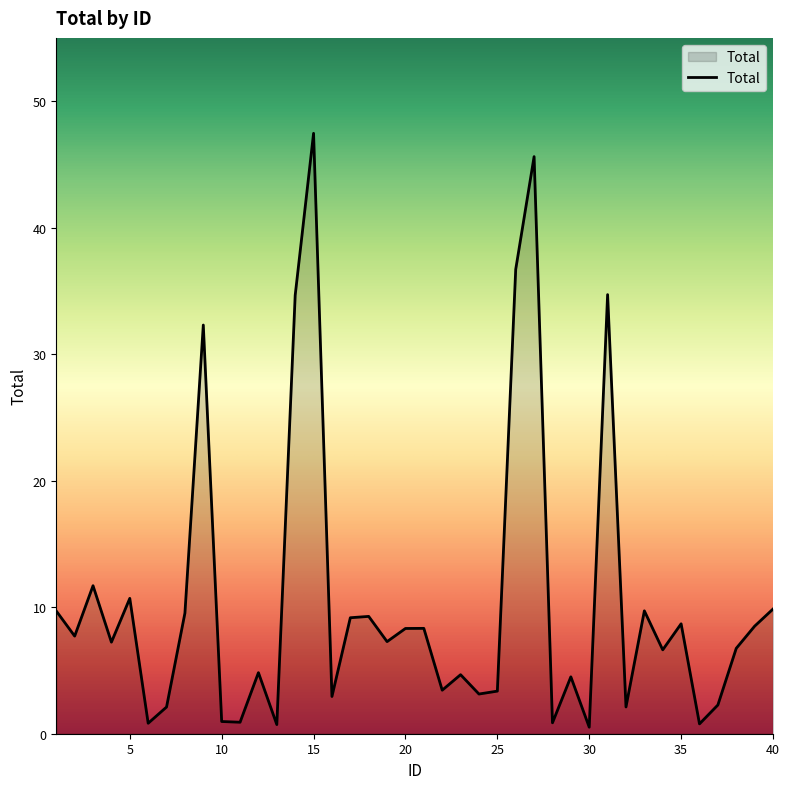

How many interior local valleys (lower than both neighbors) does the data have?

14